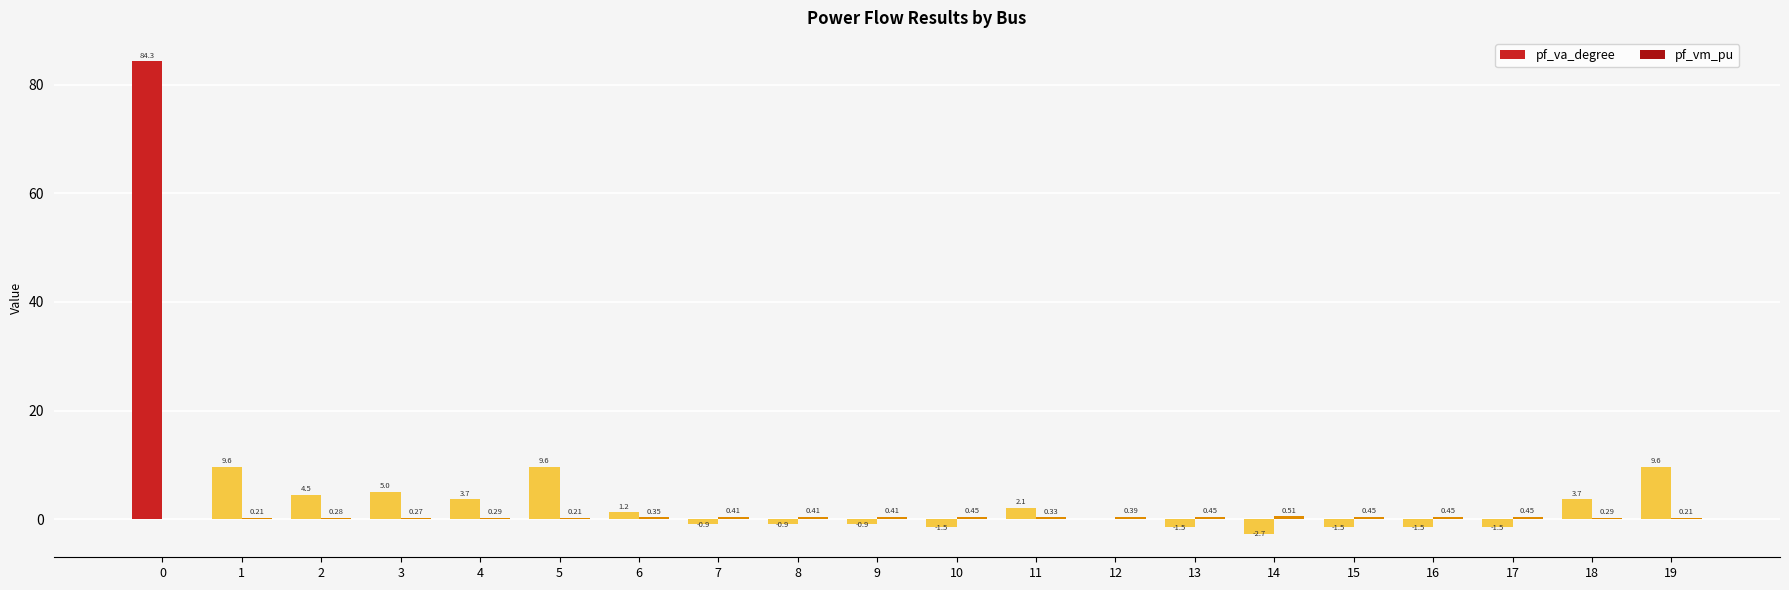

Which series has the largest total across all categories?

pf_va_degree